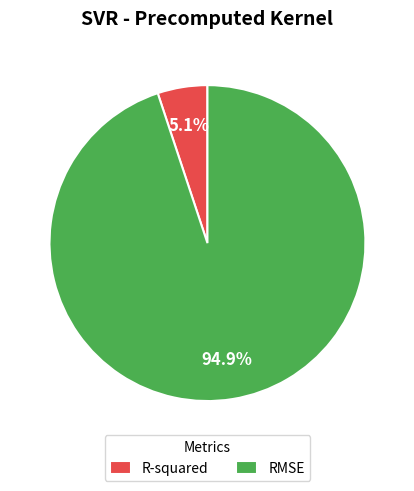

How much of the chart is everything except RMSE?

5.1%